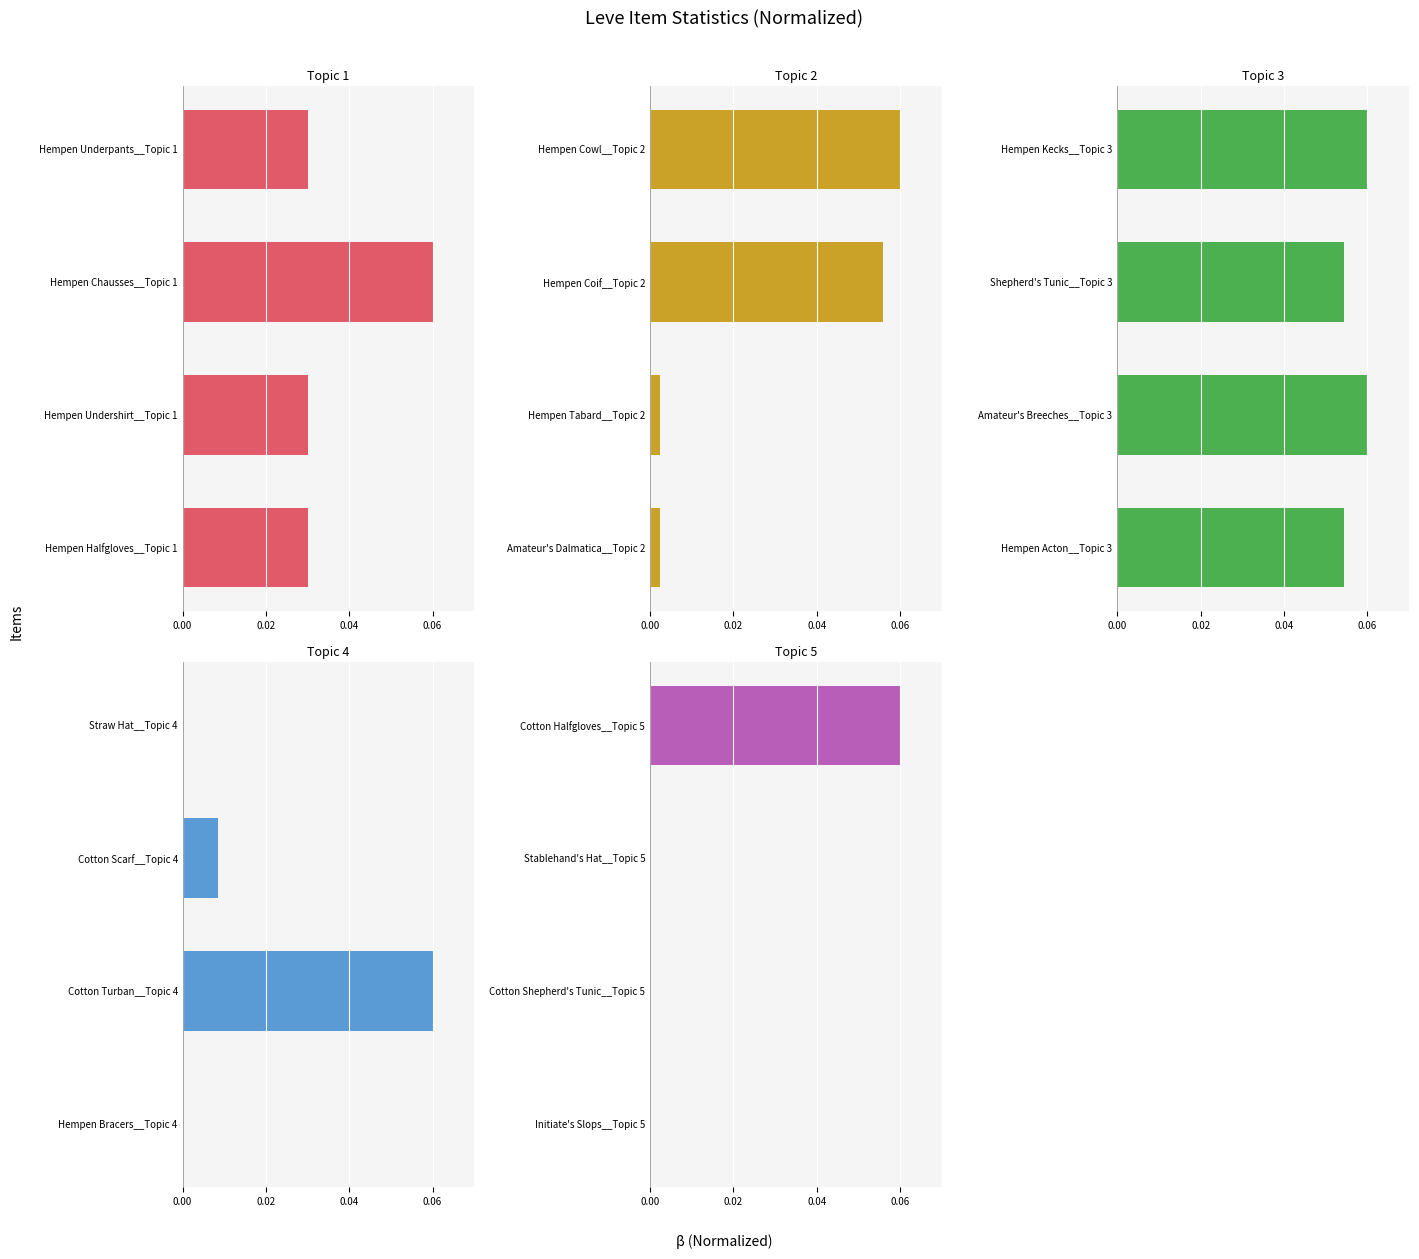

At how many categories does at least one series exceed 0?

4